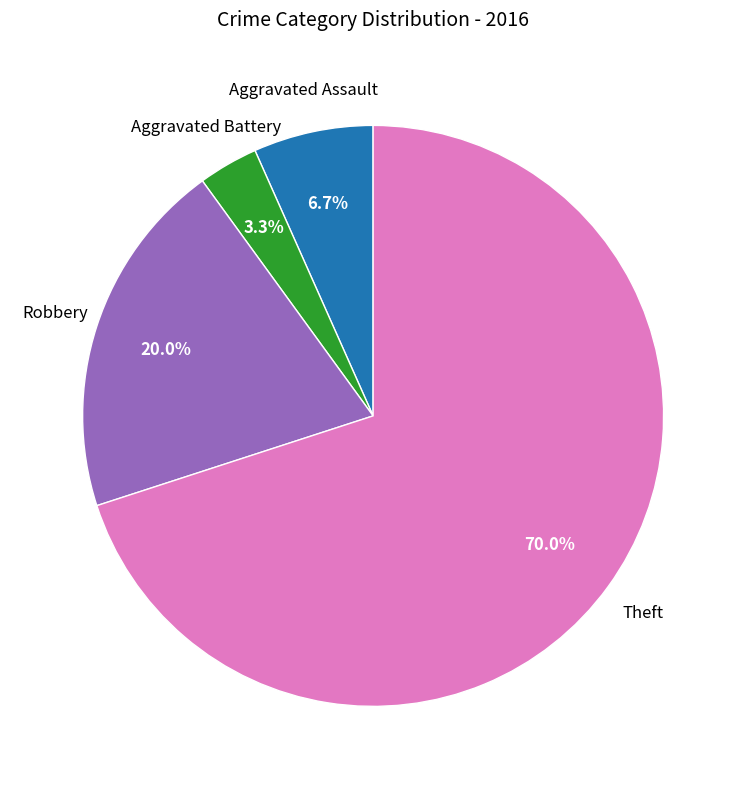

Is there any slice that represents more than half of the pie?

Yes